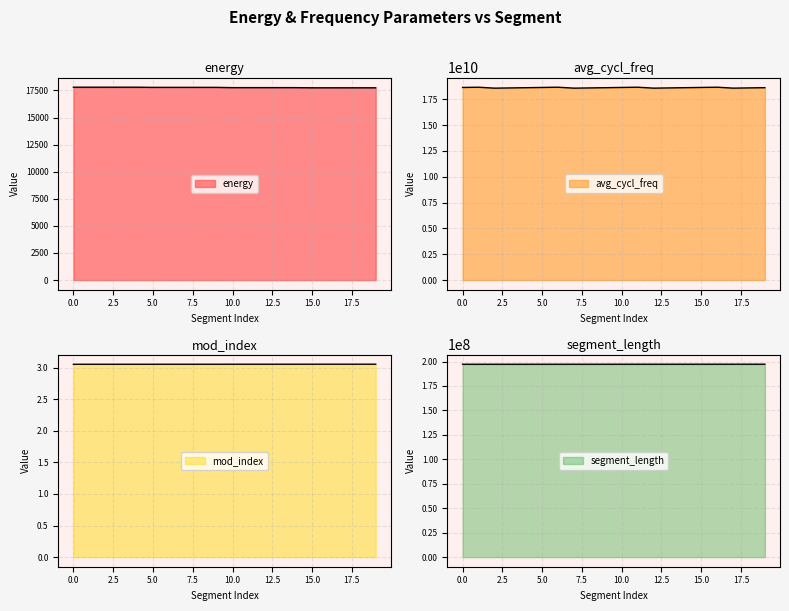

Is it true that mod_index equals 3.1 at 11?

True